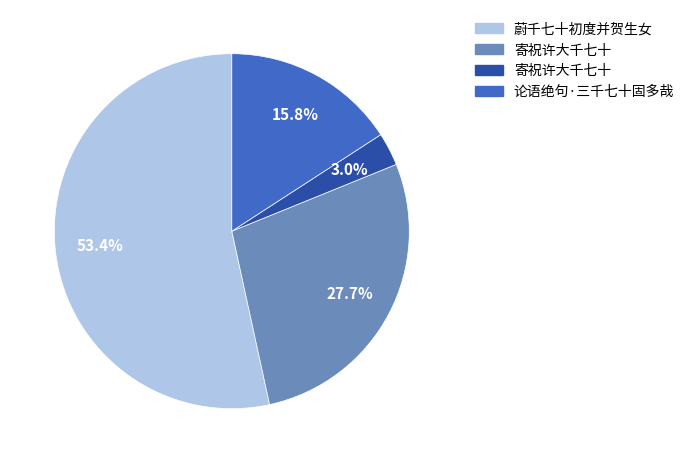

Is there a majority slice in this chart?

Yes